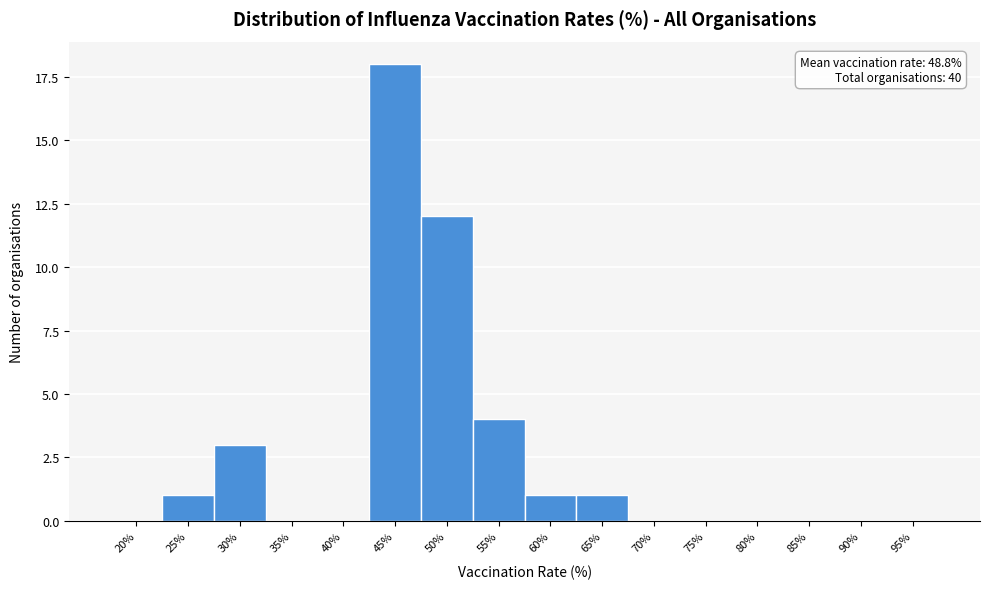

Reading left to right, what are all the values shown in this chart?

20%=0	25%=1	30%=3	35%=0	40%=0	45%=18	50%=12	55%=4	60%=1	65%=1	70%=0	75%=0	80%=0	85%=0	90%=0	95%=0